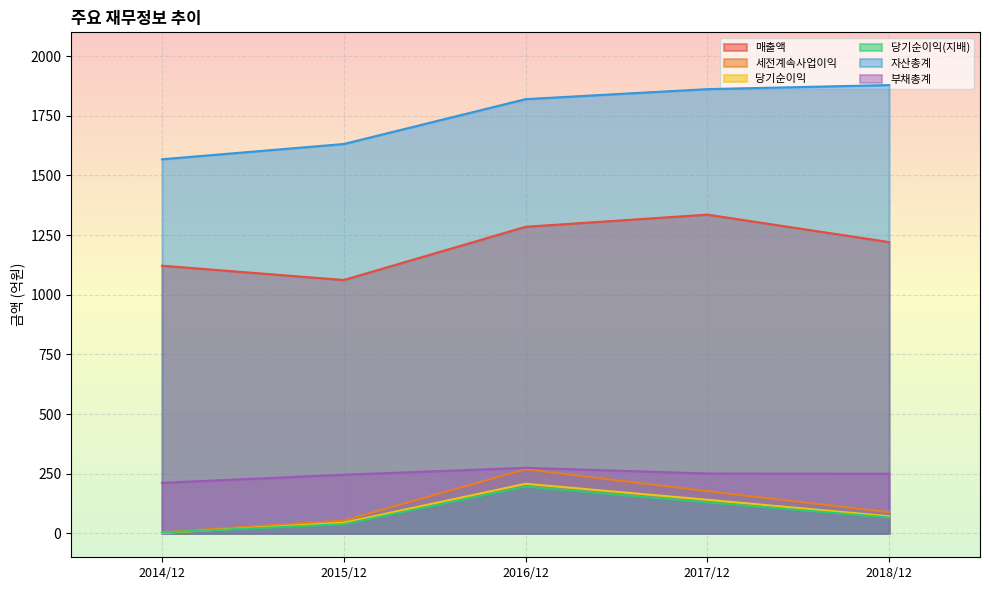

At which label is 세전계속사업이익 closest to 137?

2017/12